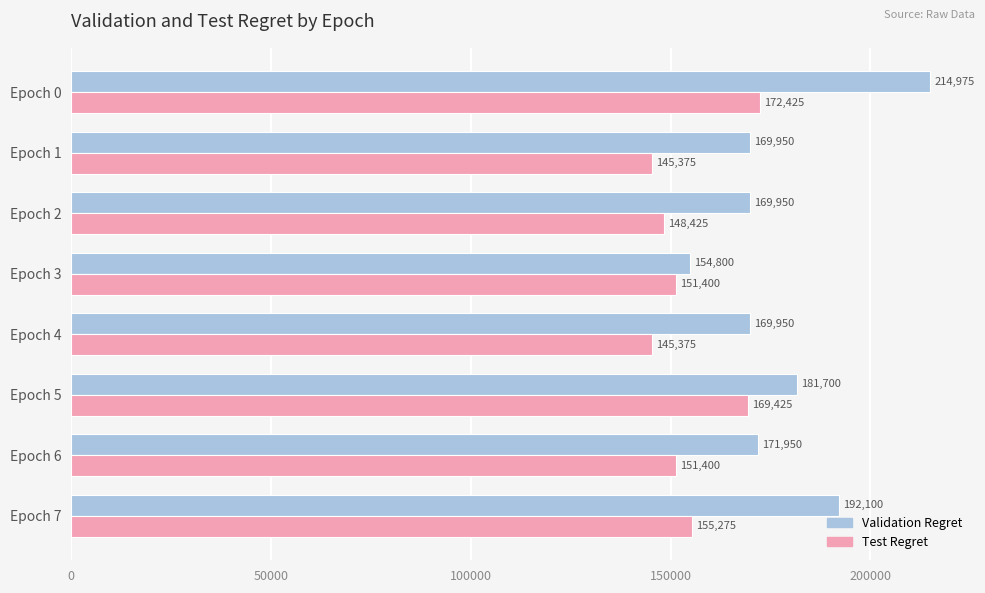

What is the minimum value shown in the chart?

145375